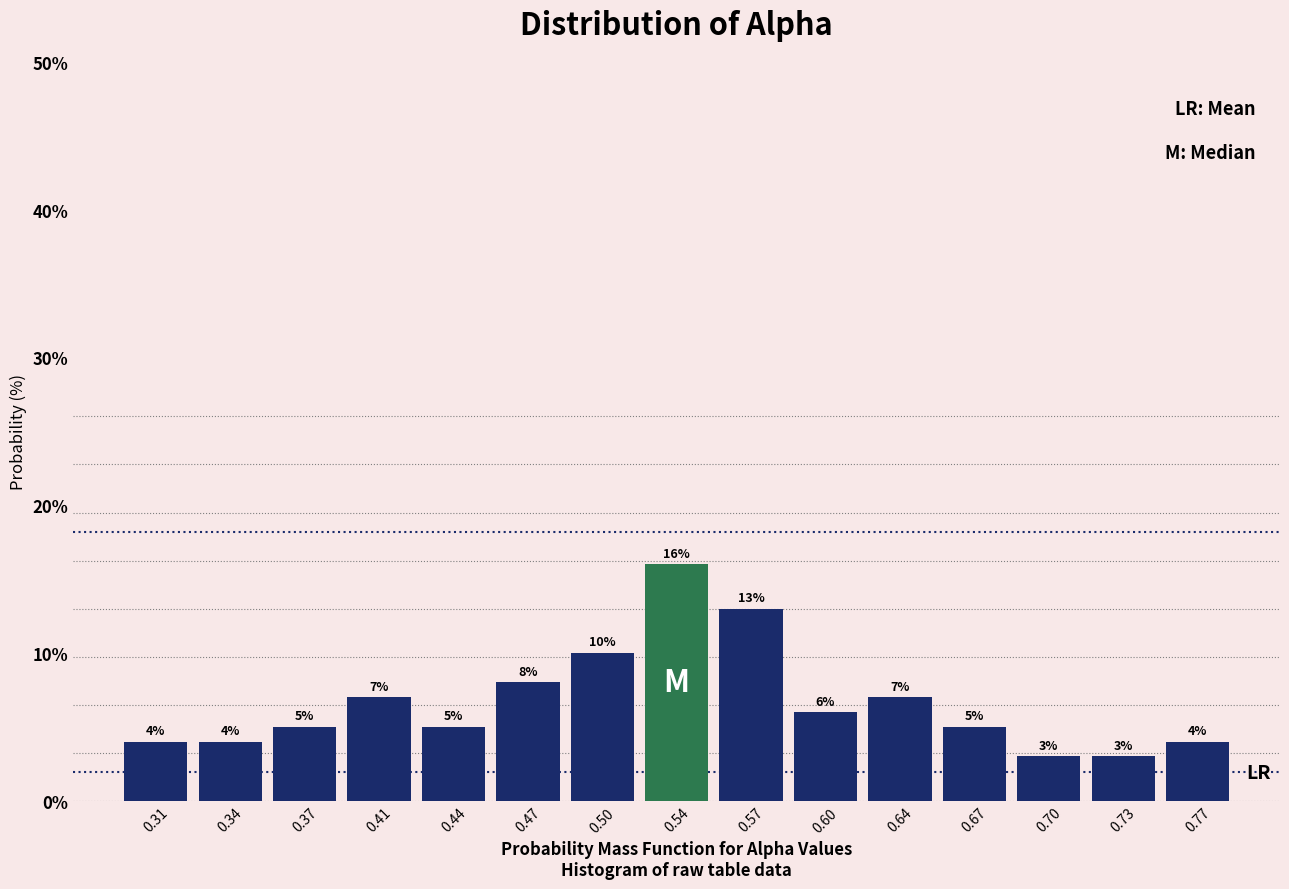

Reading left to right, transcribe all the data shown in this chart.

4.0	4.0	5.0	7.0	5.0	8.0	10.0	16.0	13.0	6.0	7.0	5.0	3.0	3.0	4.0